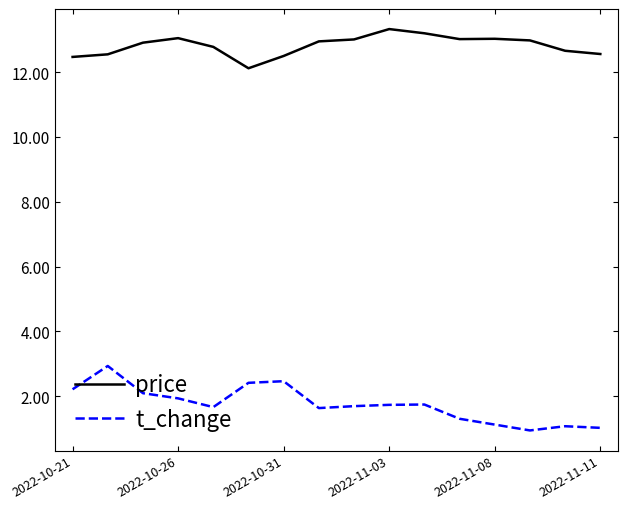

True or false: price and t_change intersect in this chart.

False